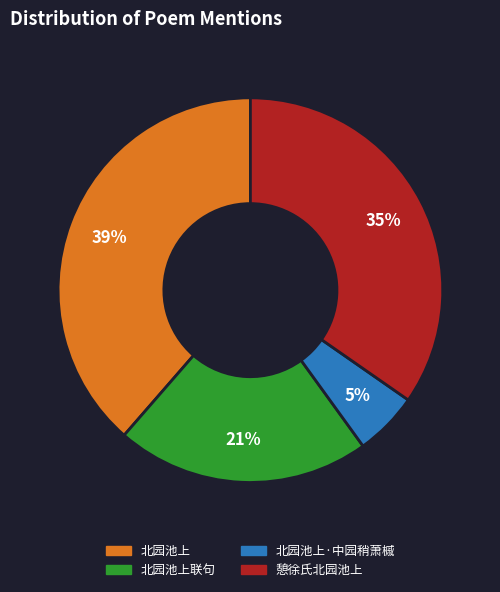

Which slice is the smallest?

北园池上·中园稍萧槭